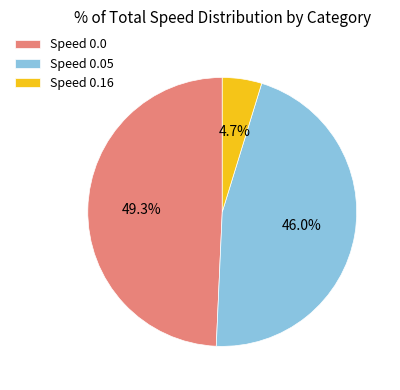

Rank the categories by value from lowest to highest.

Speed 0.16, Speed 0.05, Speed 0.0